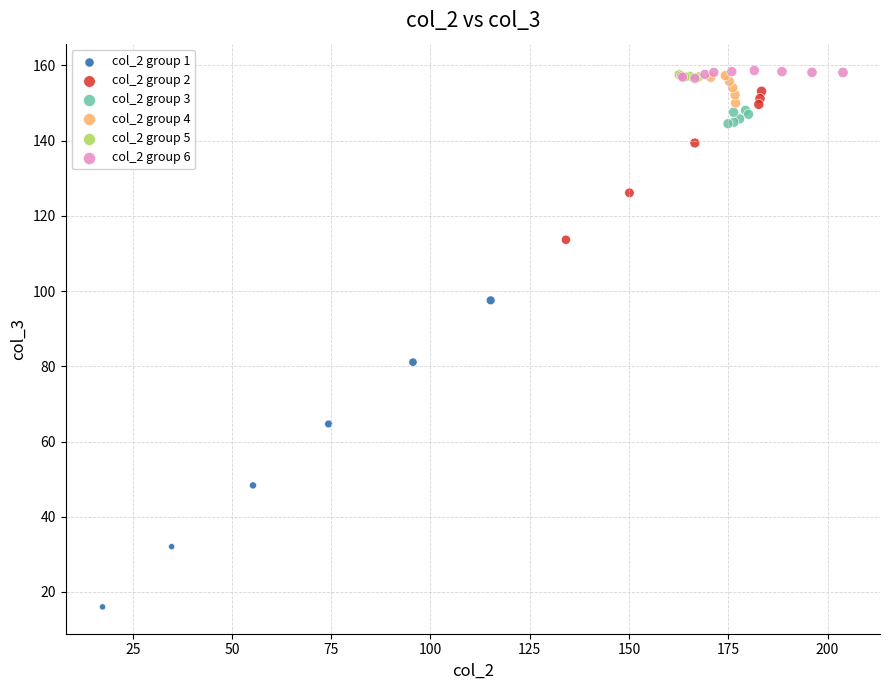

Which series has the largest Y range (max minus min)?

col_2 group 1